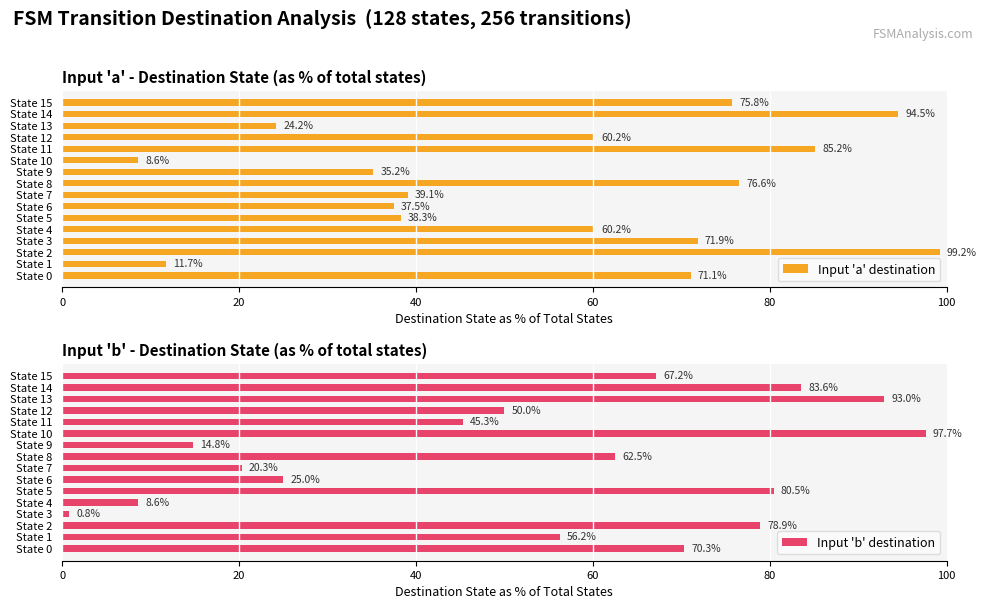

True or false: Input 'a' destination has a value of 38.3 at State 5.

True